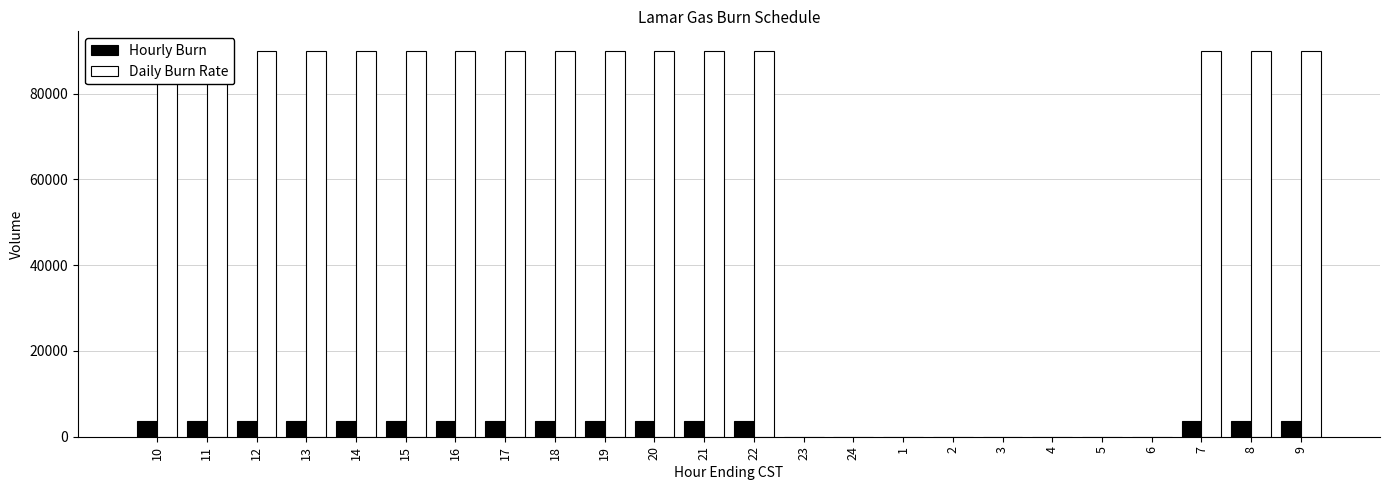

Between 7 and 14, which is larger?

7